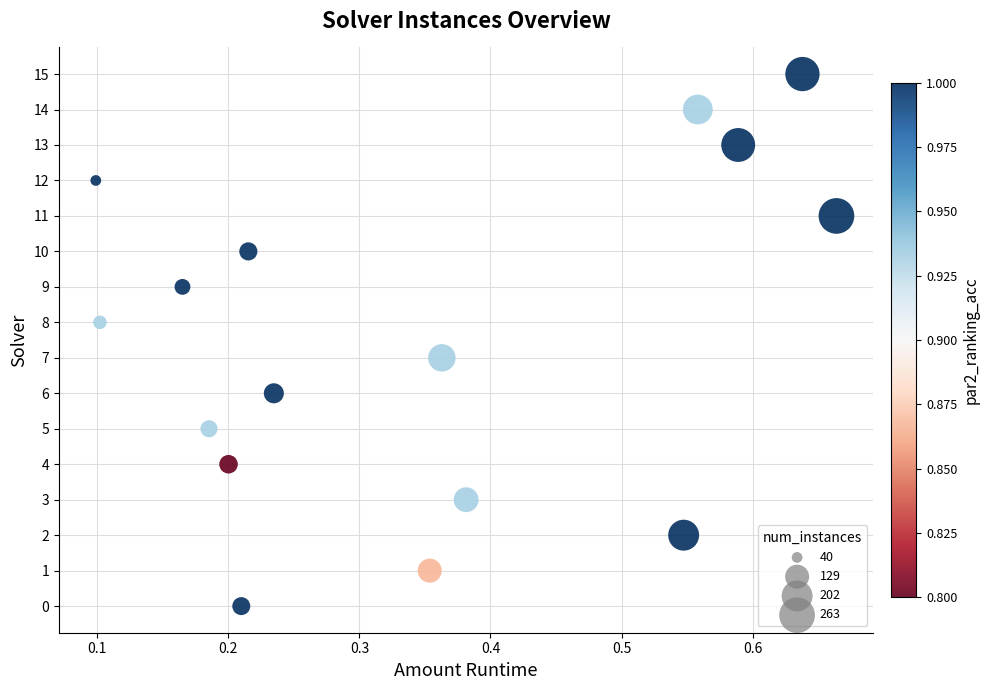

What is the range of Y values (max minus min)?

15